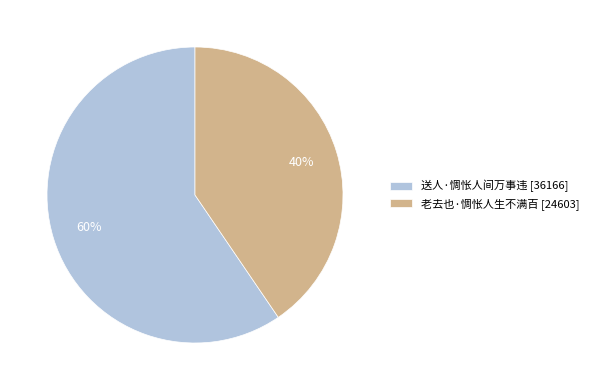

What is the largest slice in the pie chart?

送人·惆怅人间万事违